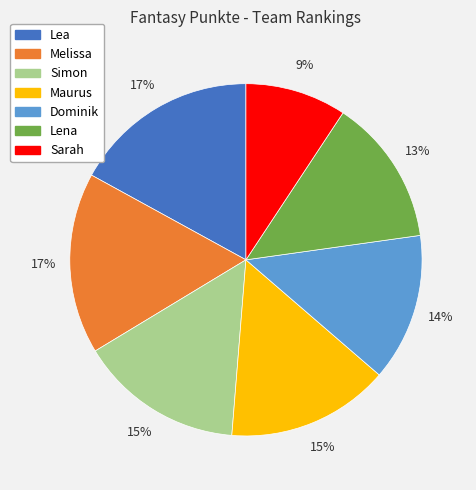

What is the smallest slice in the pie chart?

Sarah